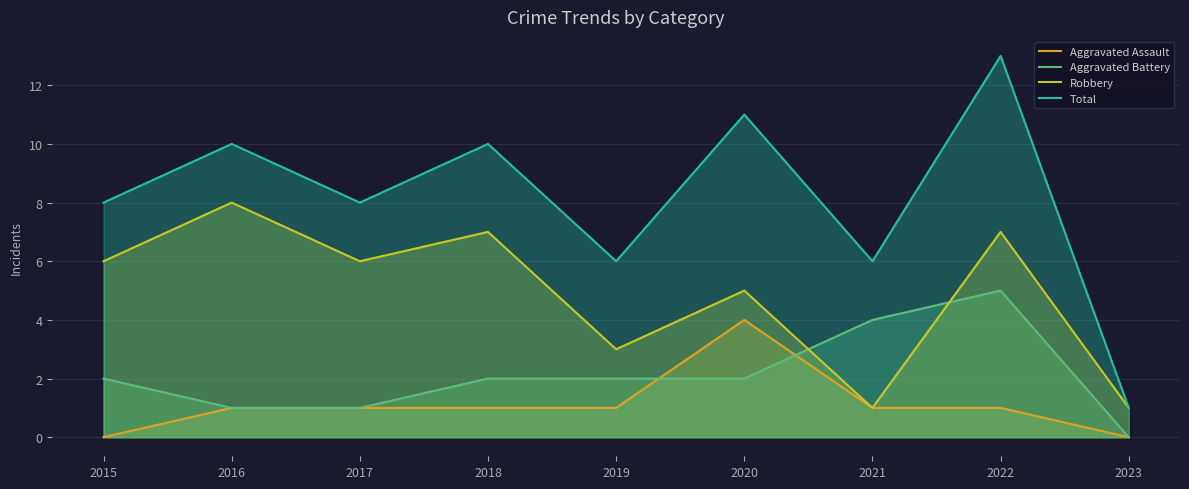

What is the value of the Total point at the 7th from the left?

6